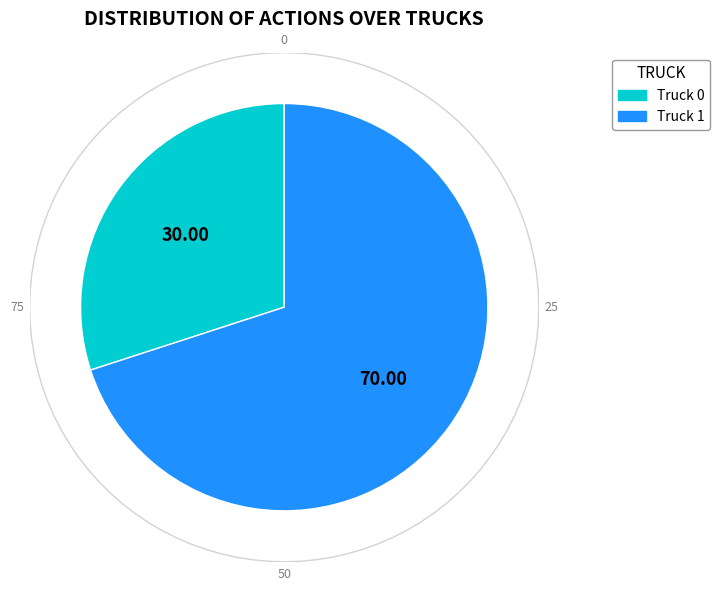

True or false: Truck 0 accounts for 30% of the total.

True